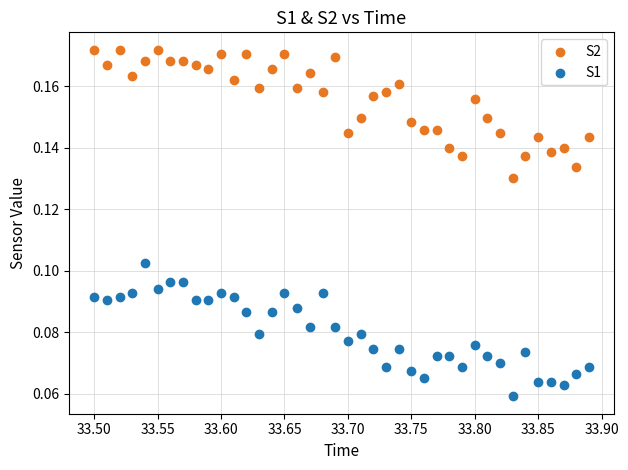

Across all data points, what is the range of X values (max minus min)?

0.4